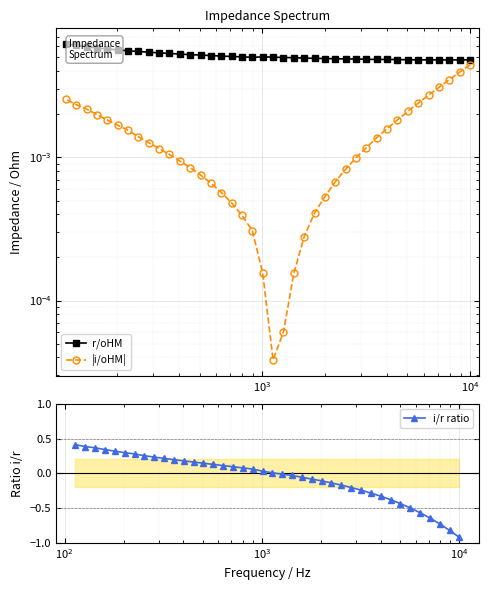

Is this an area chart (filled region under the line)?

No